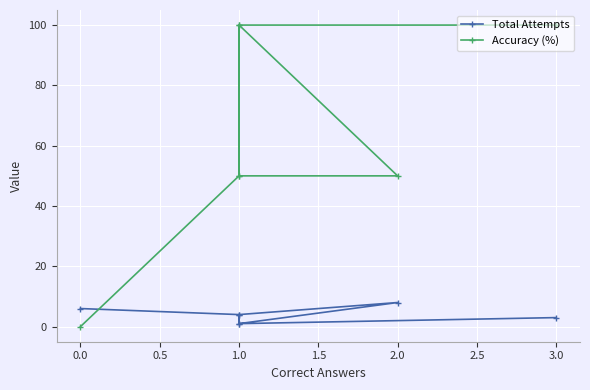

What is the difference between the second highest and minimum values in the Total Attempts series?

5